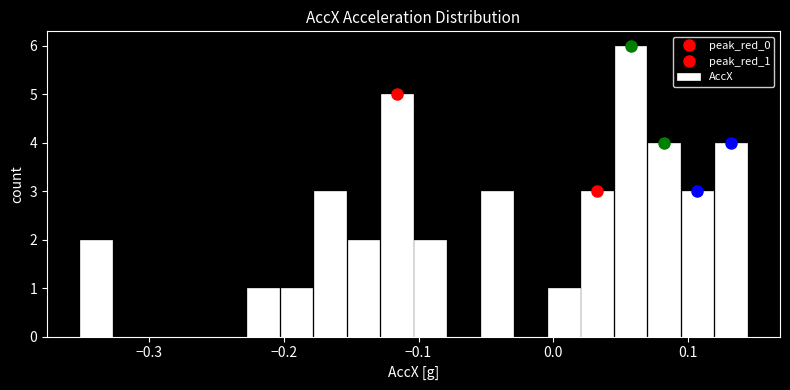

Around what value on the x-axis is the tallest bar? Give the approximate position of its centre, as read against the axis.

0.06